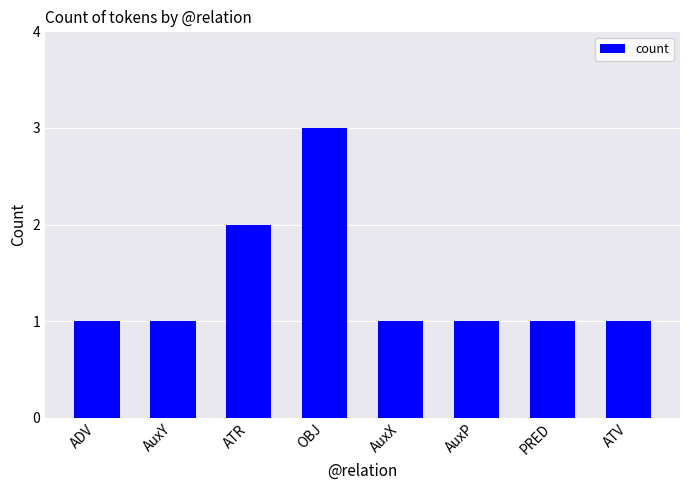

How many categories are shown in the chart?

8